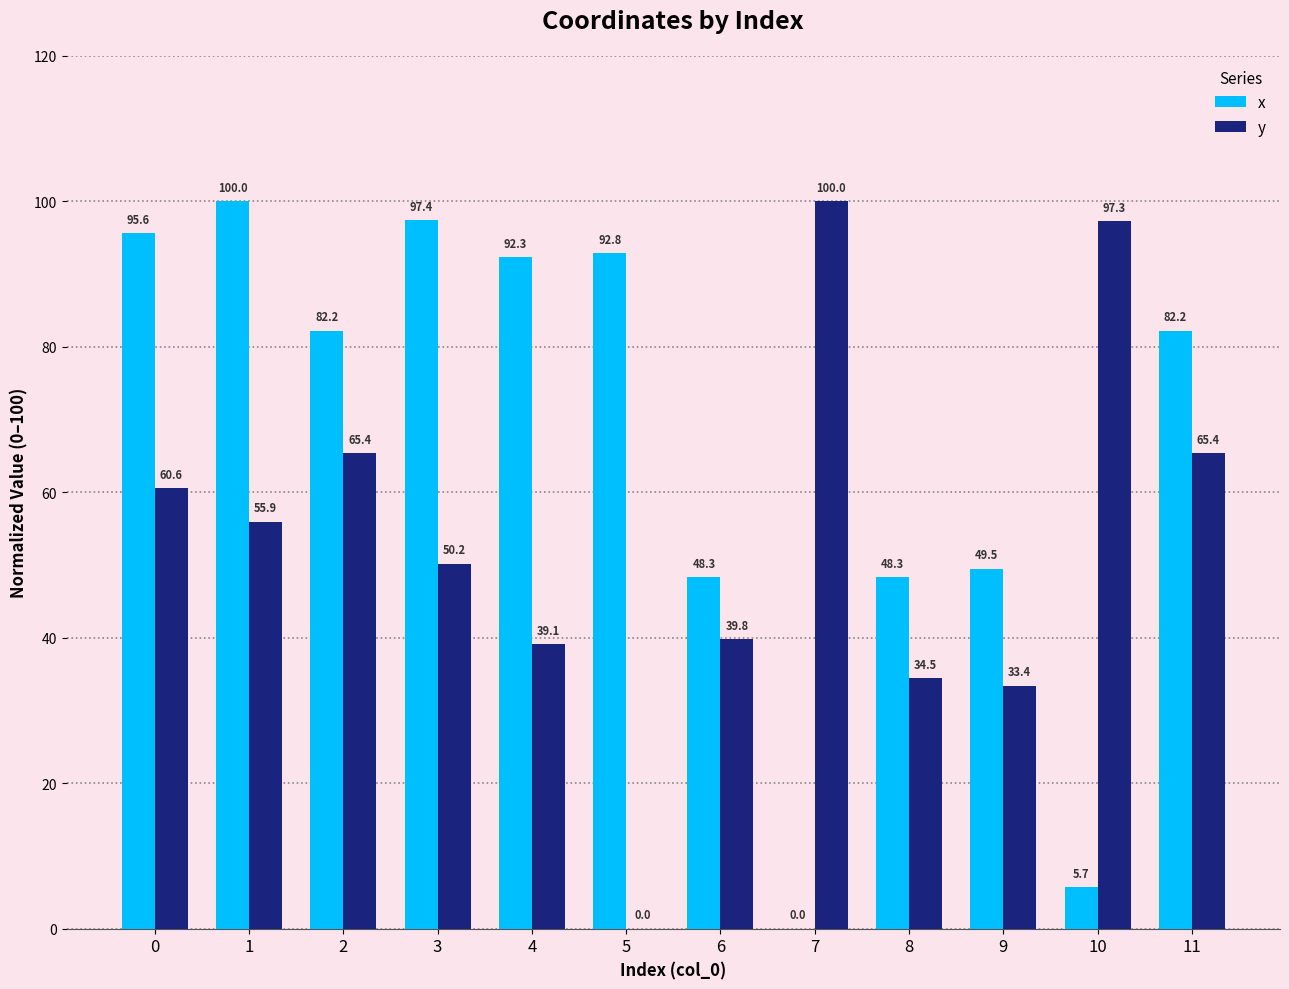

Between 2 and 4, which series saw the biggest shift?

y